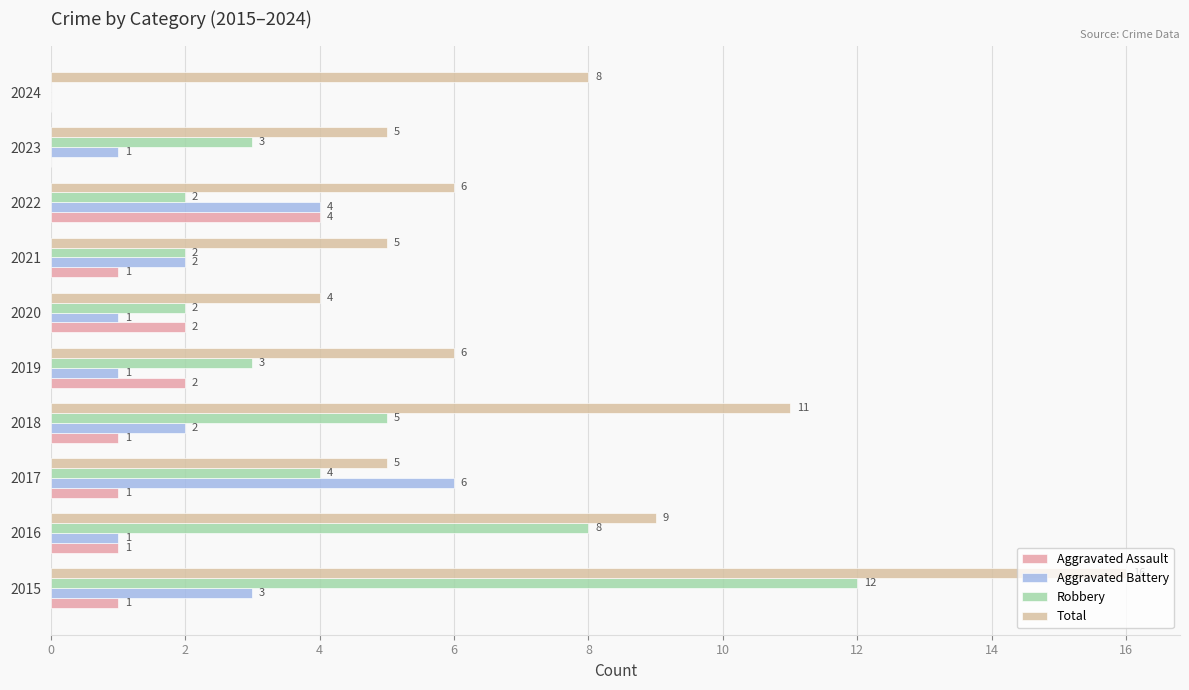

Which series has the largest total across all categories?

Total